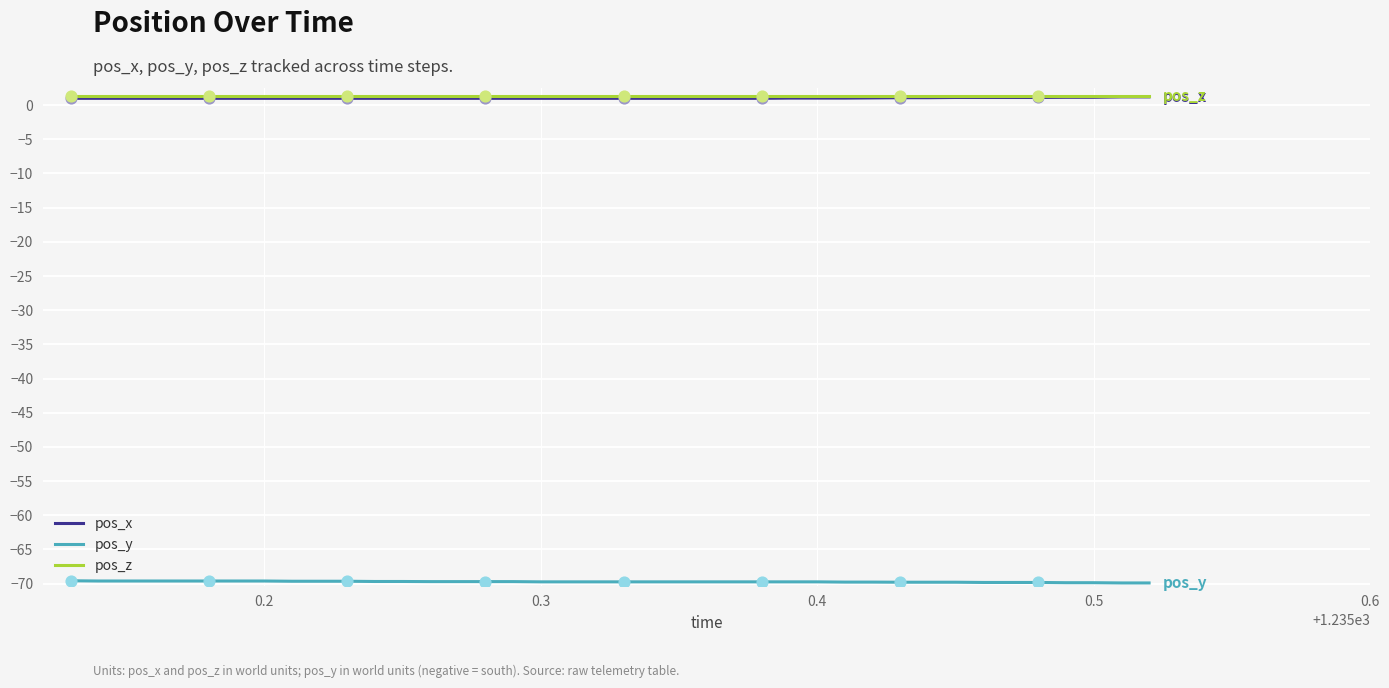

What is the smallest value displayed?

-69.9